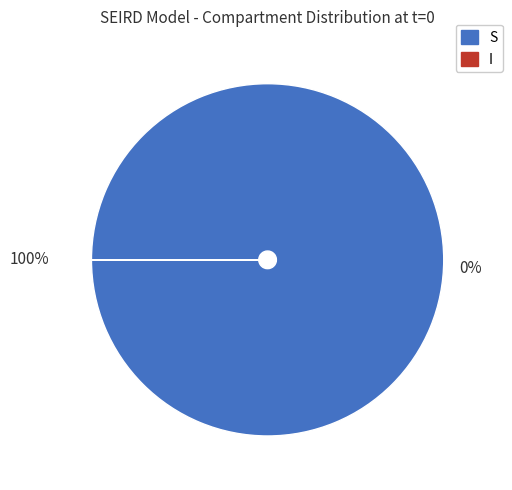

Is S the majority of the pie?

Yes